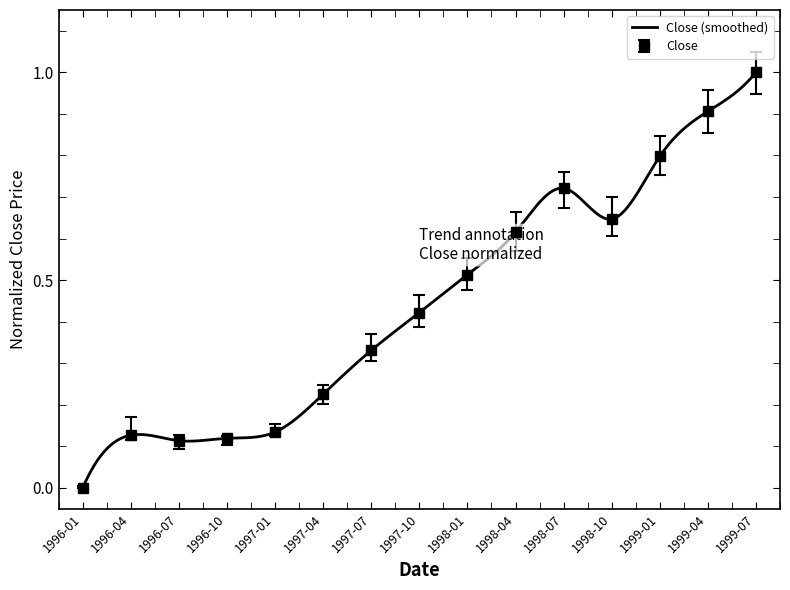

Where is High nearest to the value 0?

1996-01